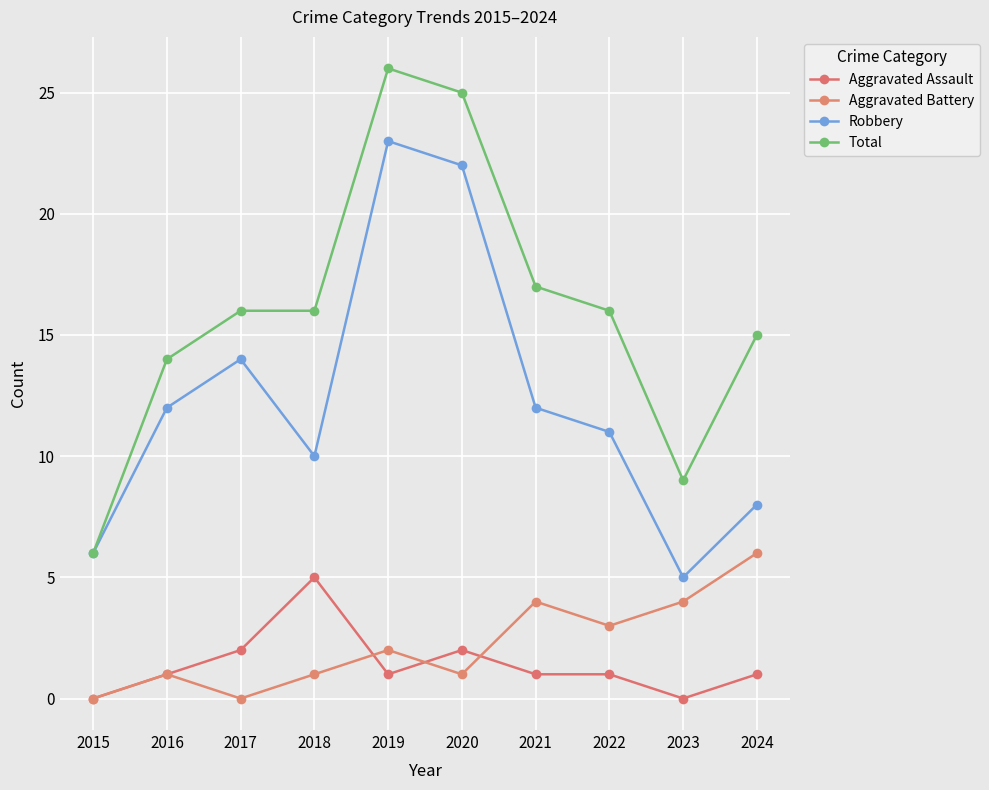

Reading left to right, list all the values displayed in this chart.

Aggravated Assault: 2015=0	2016=1	2017=2	2018=5	2019=1	2020=2	2021=1	2022=1	2023=0	2024=1
Aggravated Battery: 2015=0	2016=1	2017=0	2018=1	2019=2	2020=1	2021=4	2022=3	2023=4	2024=6
Robbery: 2015=6	2016=12	2017=14	2018=10	2019=23	2020=22	2021=12	2022=11	2023=5	2024=8
Total: 2015=6	2016=14	2017=16	2018=16	2019=26	2020=25	2021=17	2022=16	2023=9	2024=15